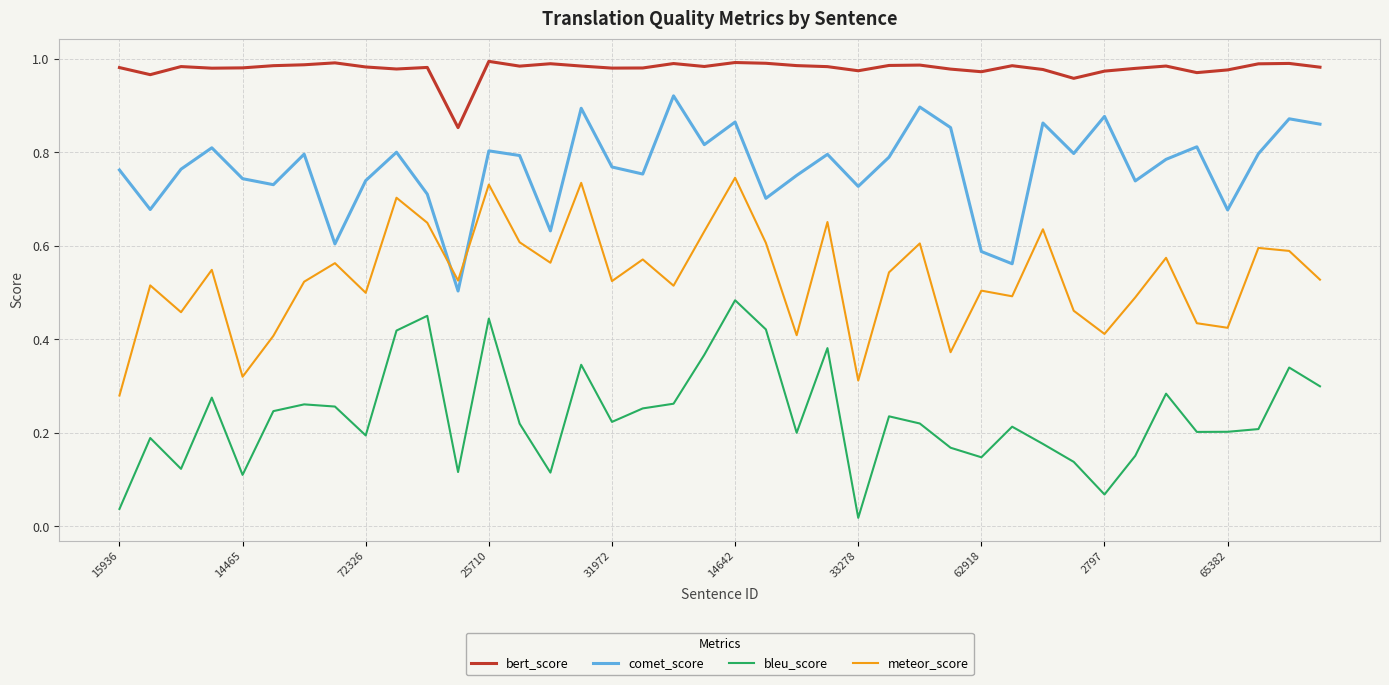

Which series has the largest total across all categories?

bert_score